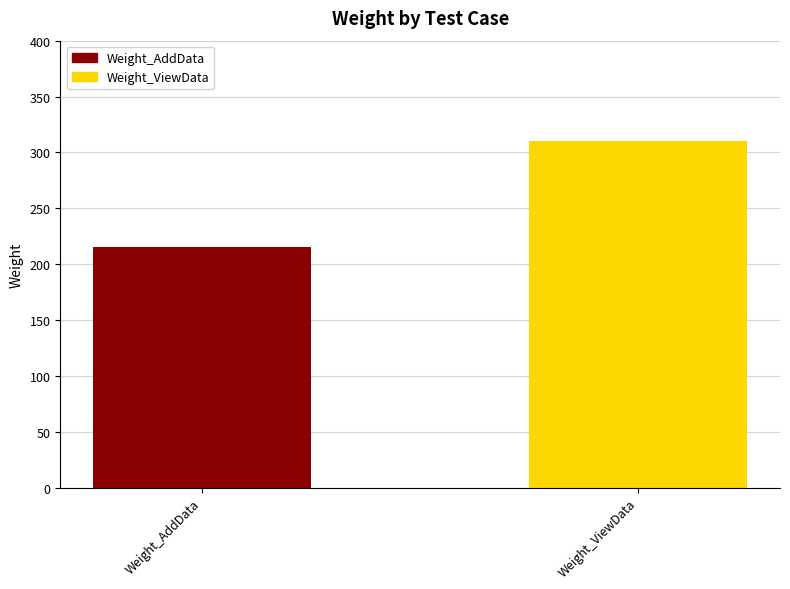

Approximately how many times larger is the value at Weight_ViewData compared to Weight_AddData?

1.4